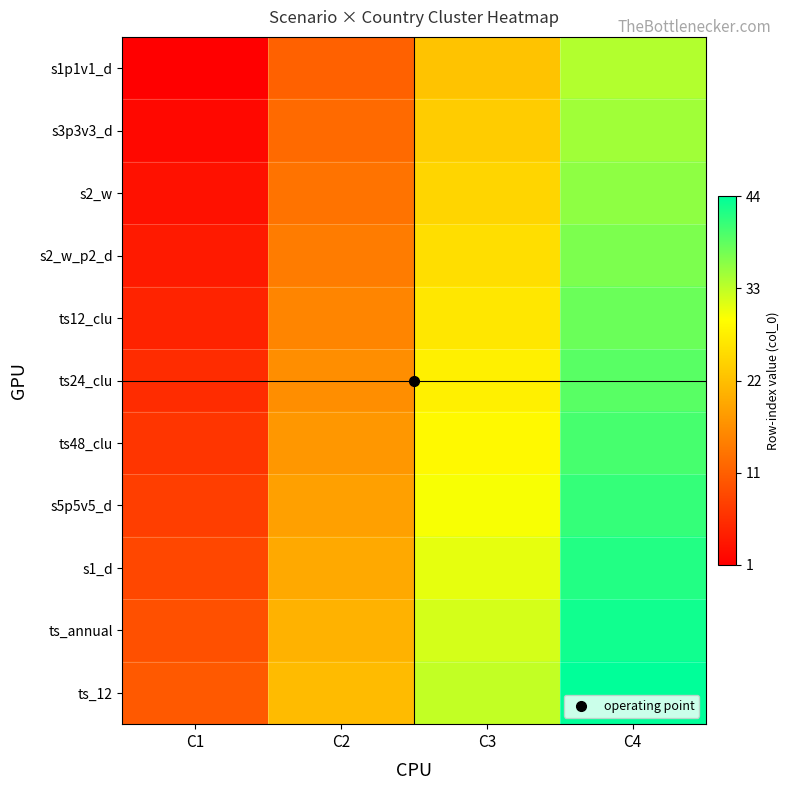

At how many categories does at least one series exceed 0?

4